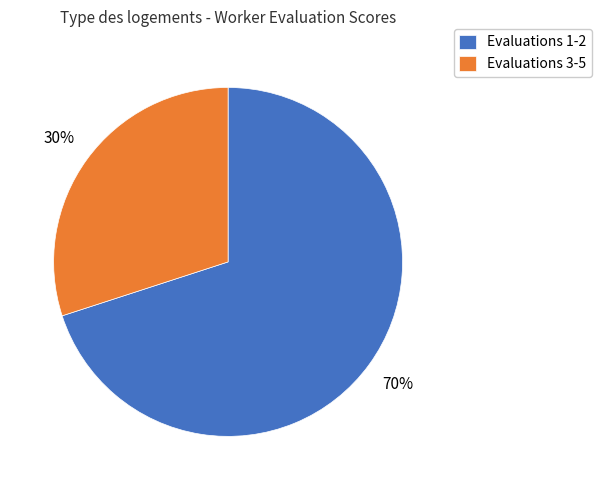

Is there any slice that represents more than half of the pie?

Yes